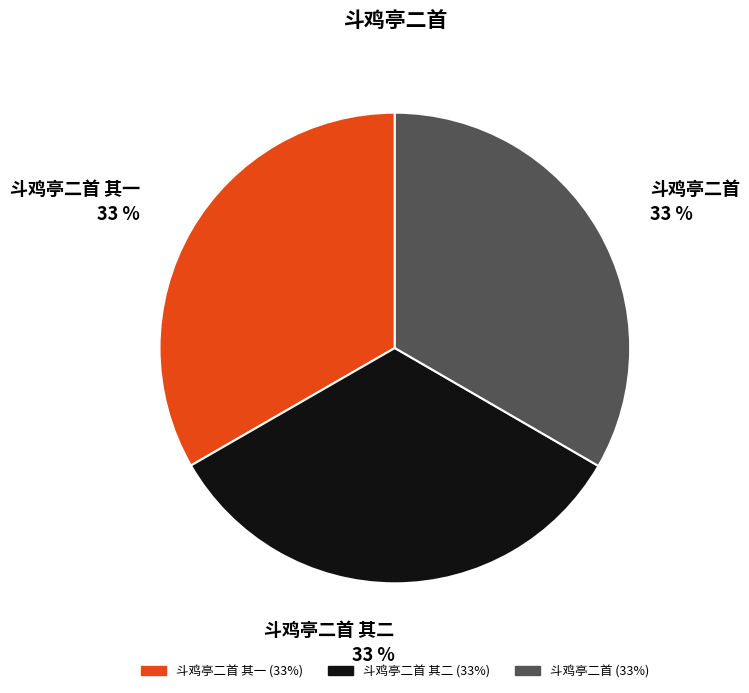

Count the number of slices in the pie.

3